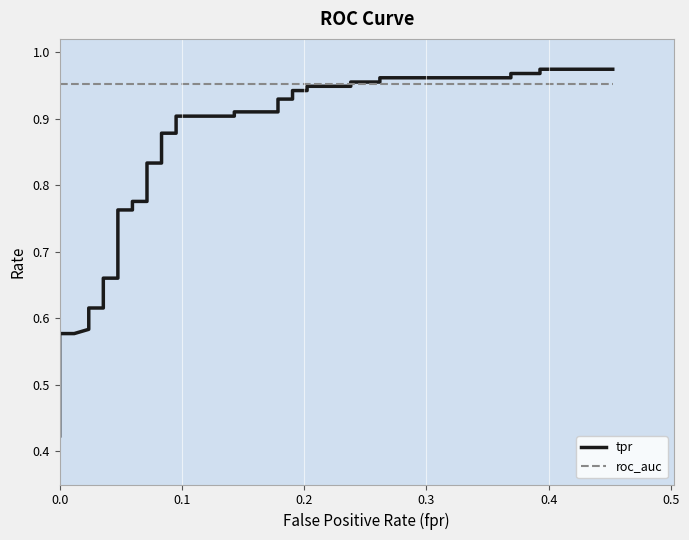

What is the value of the tpr point at the 40th from the left?

1.0